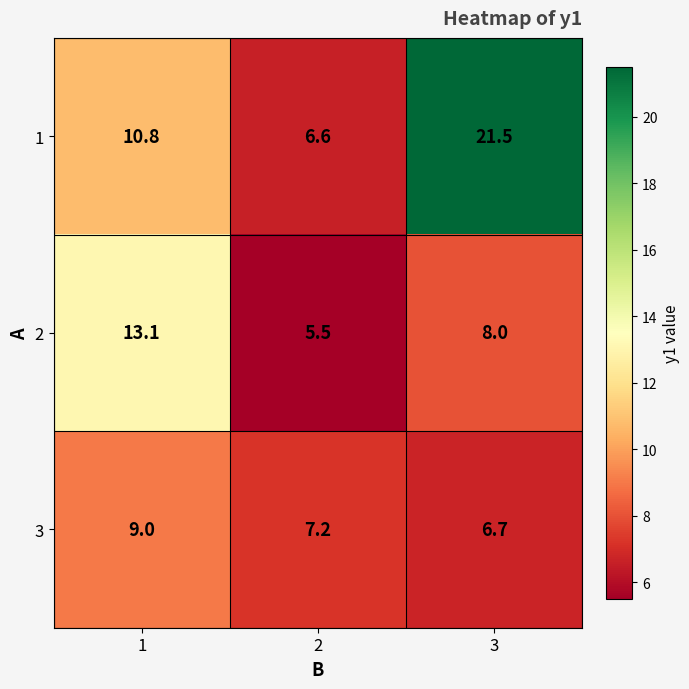

Which label corresponds to the smallest value in the chart?

2